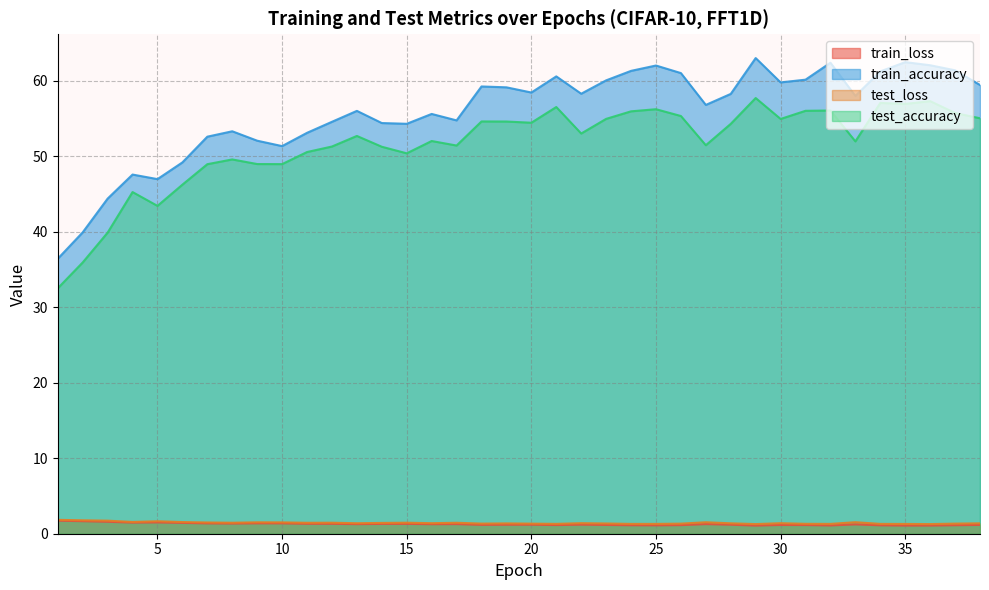

How many data points in test_accuracy are less than 52?

17